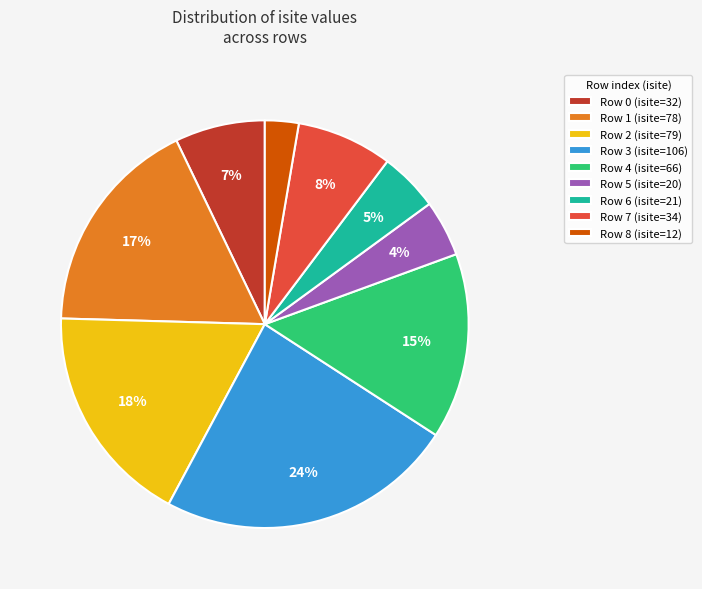

Do Row 5 (isite=20) and Row 4 (isite=66) together represent more than half of the pie?

No